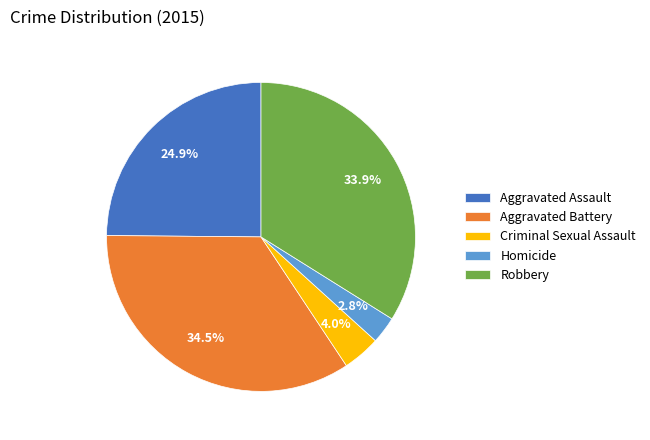

Which slice is the smallest?

Homicide